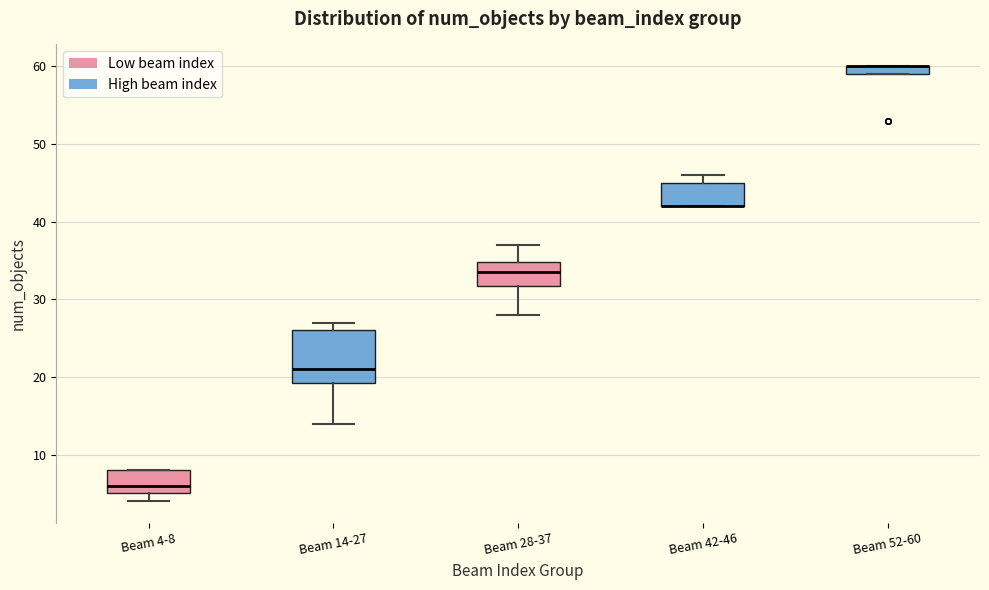

Which box is the tallest, from its lower edge to its upper edge?

Beam 14-27